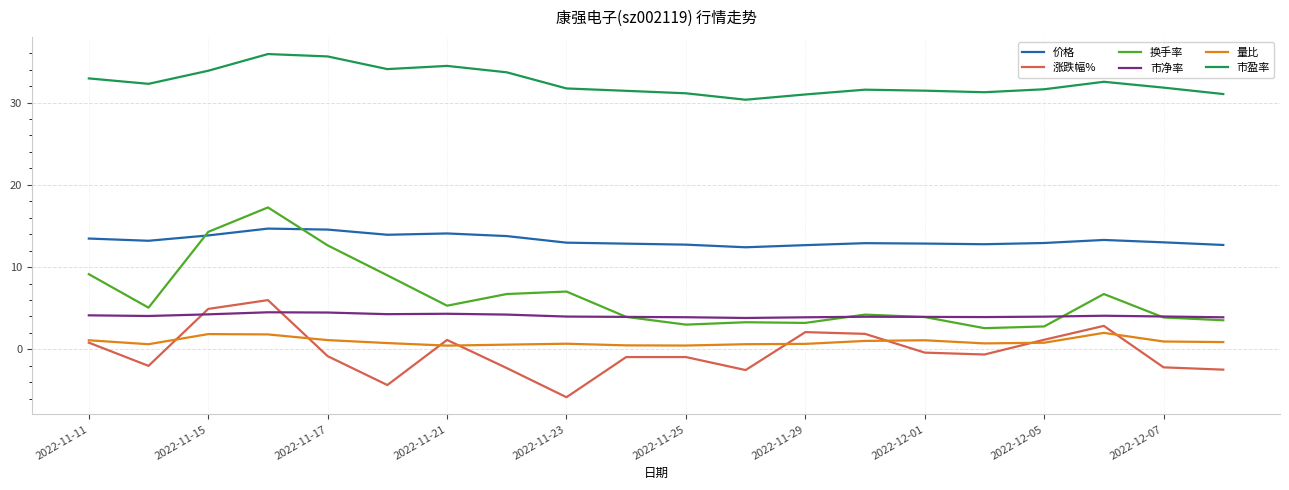

Which series has the largest total across all categories?

市盈率